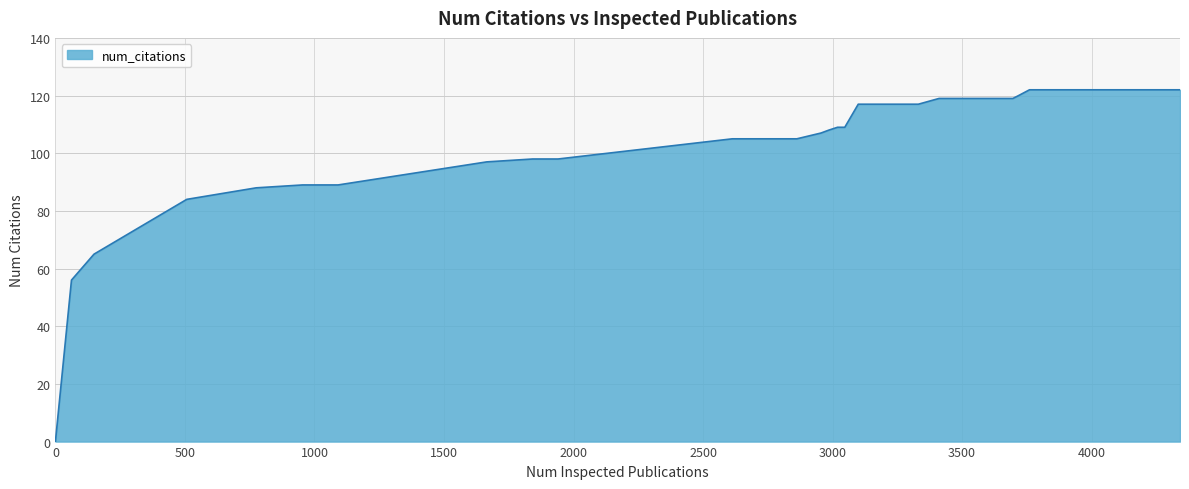

What is the difference between the maximum and minimum values?

122